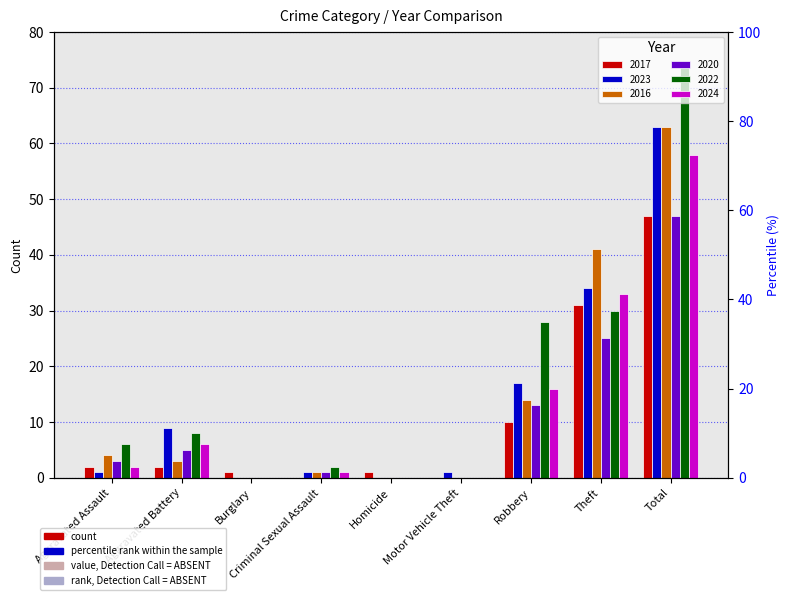

How many values in the 2017 series are below 2?

4